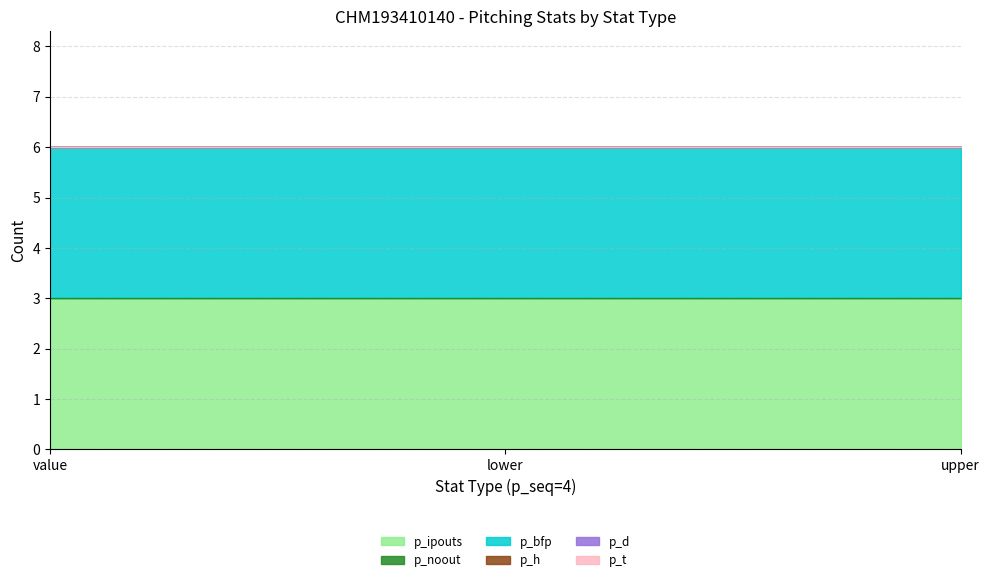

The value of p_t at upper is 0. True or false?

True